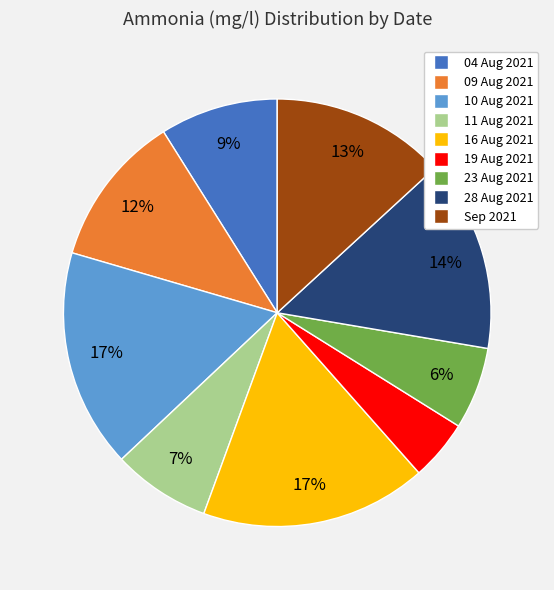

What is the ratio of the value at 19 Aug 2021 to the value at 09 Aug 2021?

0.4